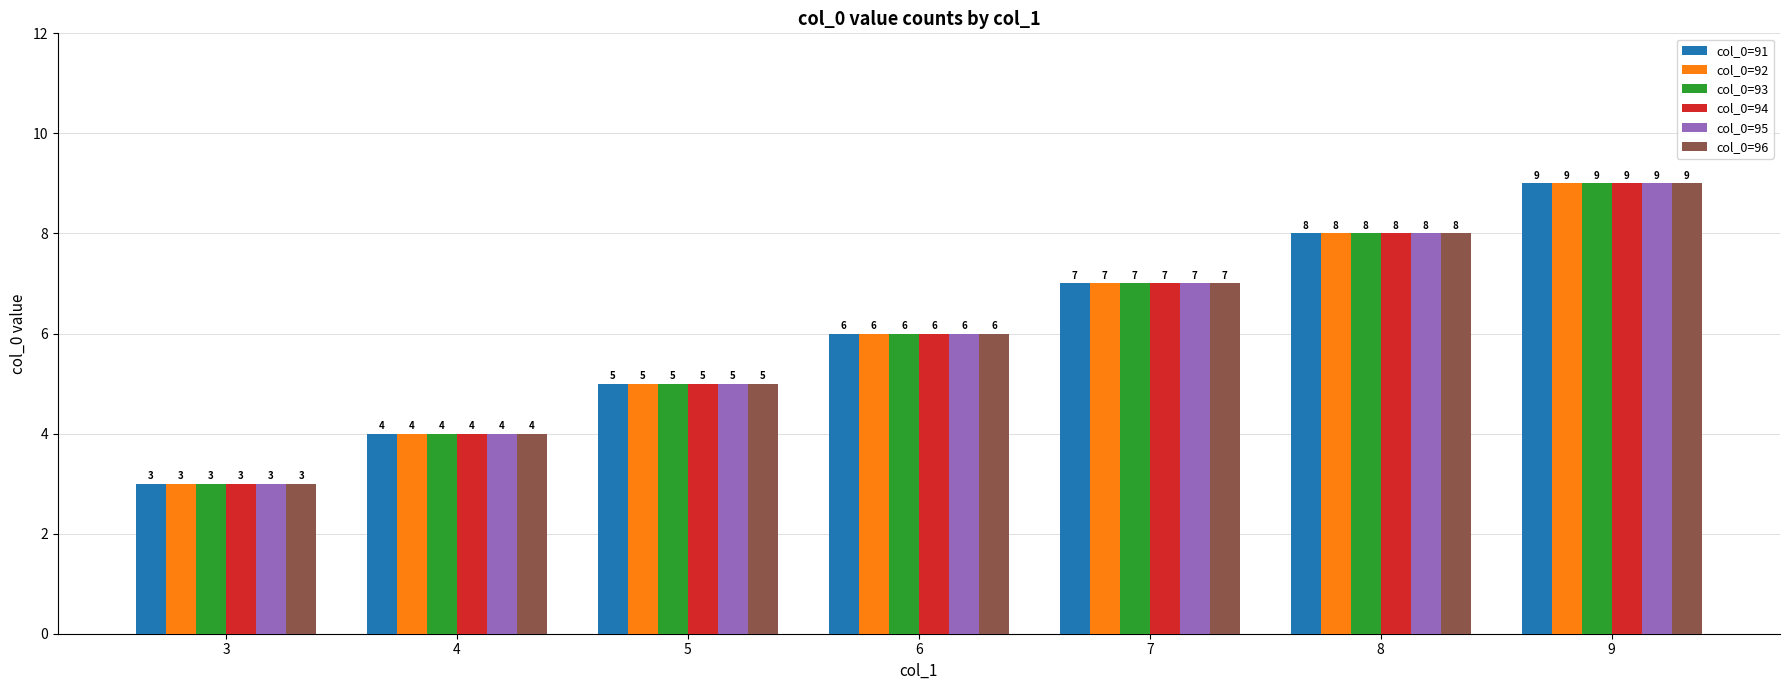

What is the total value across all series at 8?

48